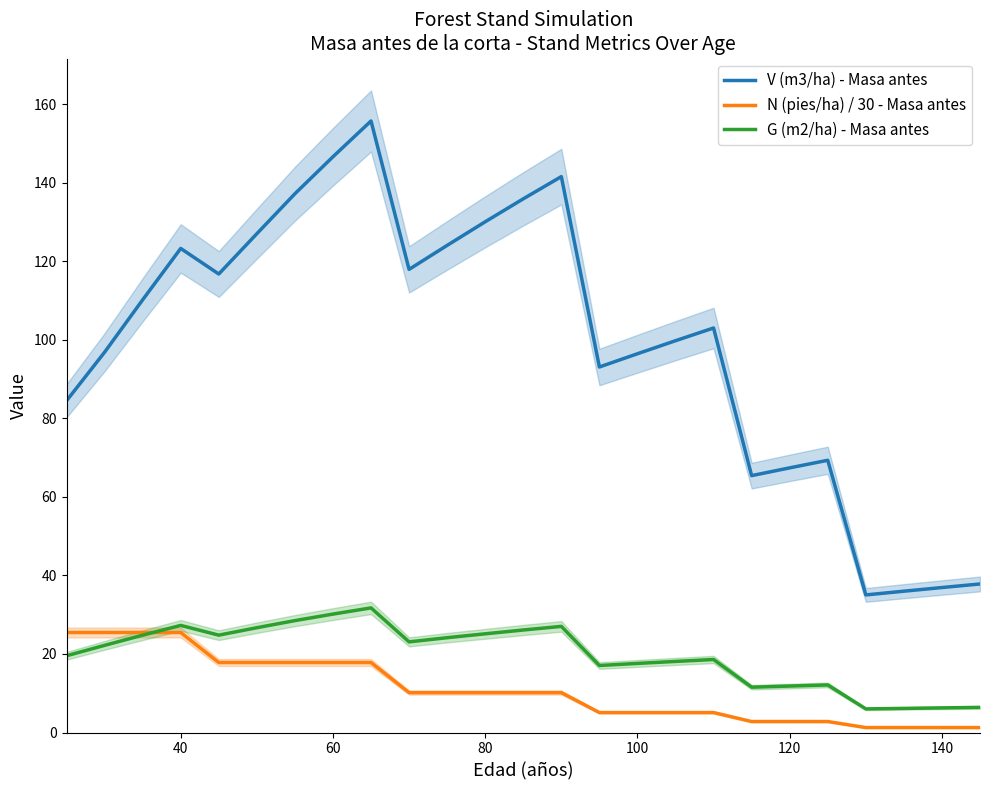

What is the maximum value for G (m2/ha) - Masa antes?

31.7